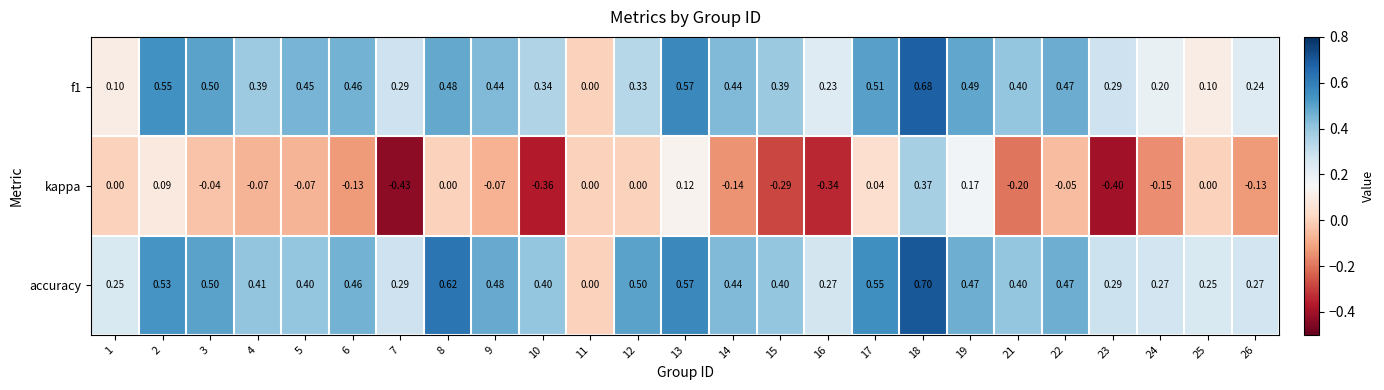

Which series has the largest range (max minus min)?

kappa